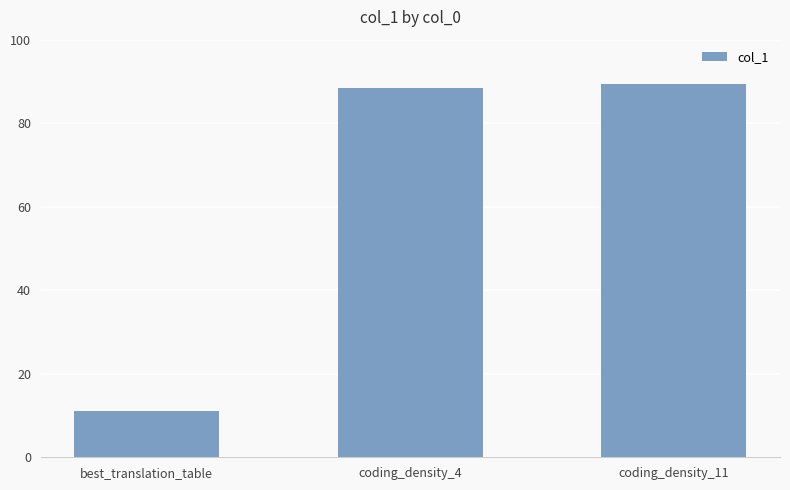

The value at coding_density_4 is 151.6. True or false?

False